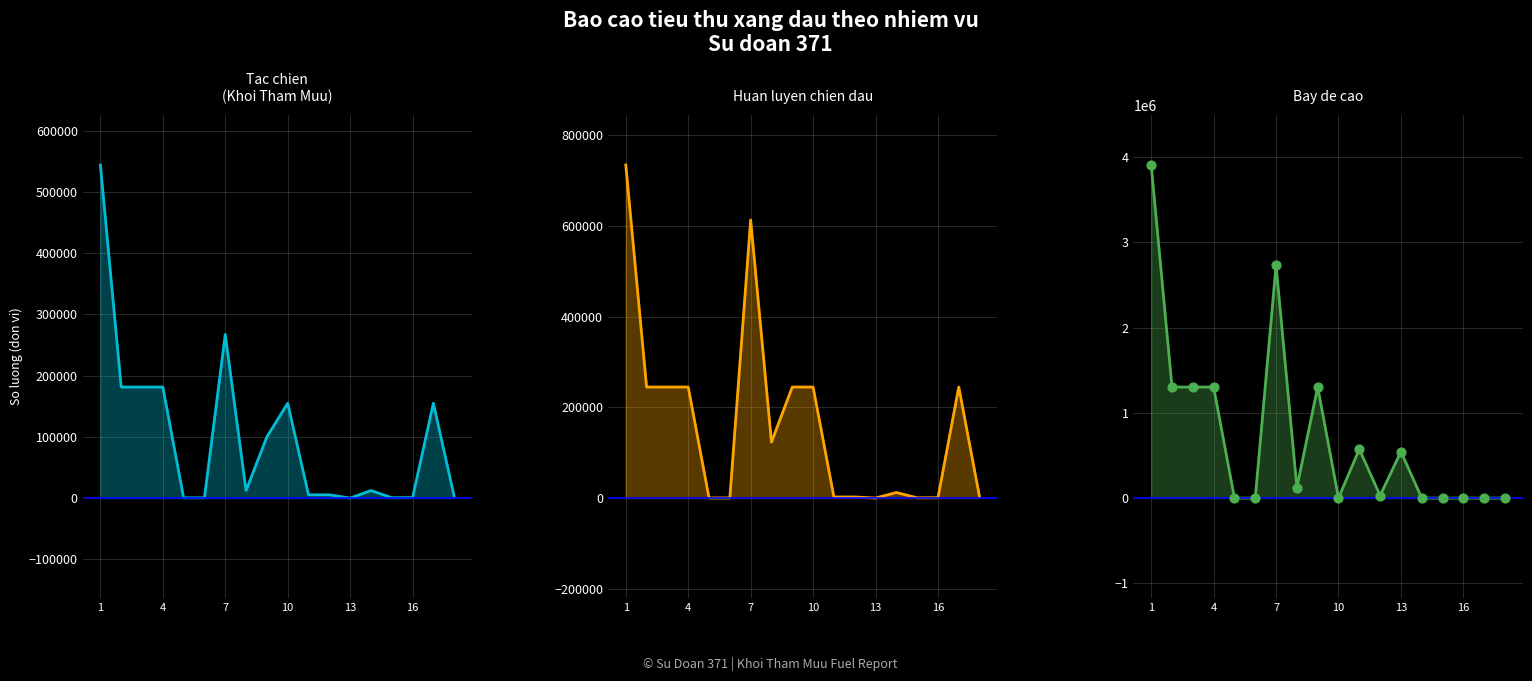

At how many categories does at least one series exceed 2631046?

2